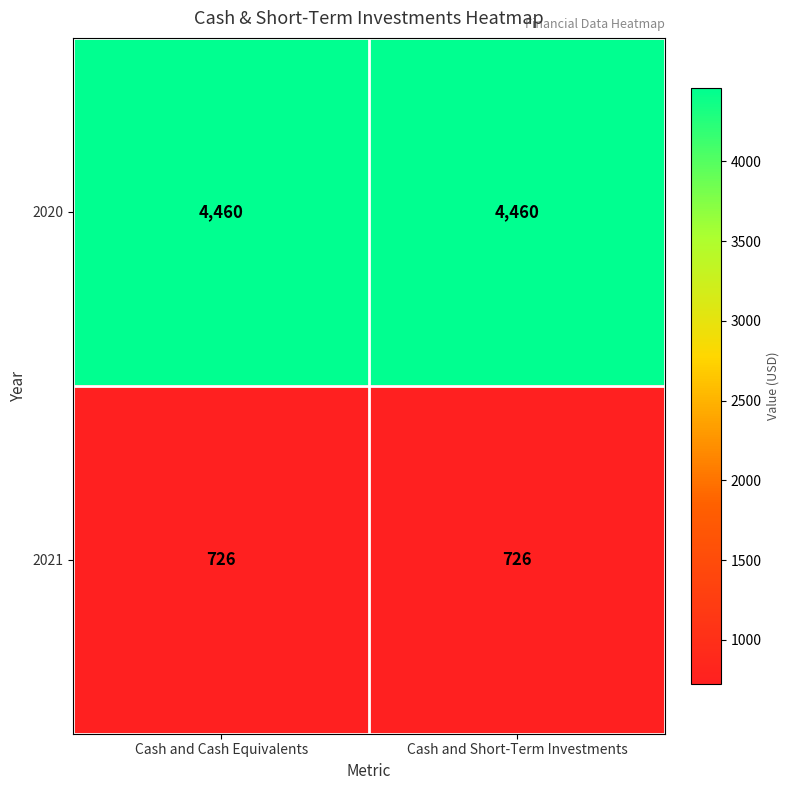

What is the approximate value of 2021 at Cash and Short-Term Investments?

726